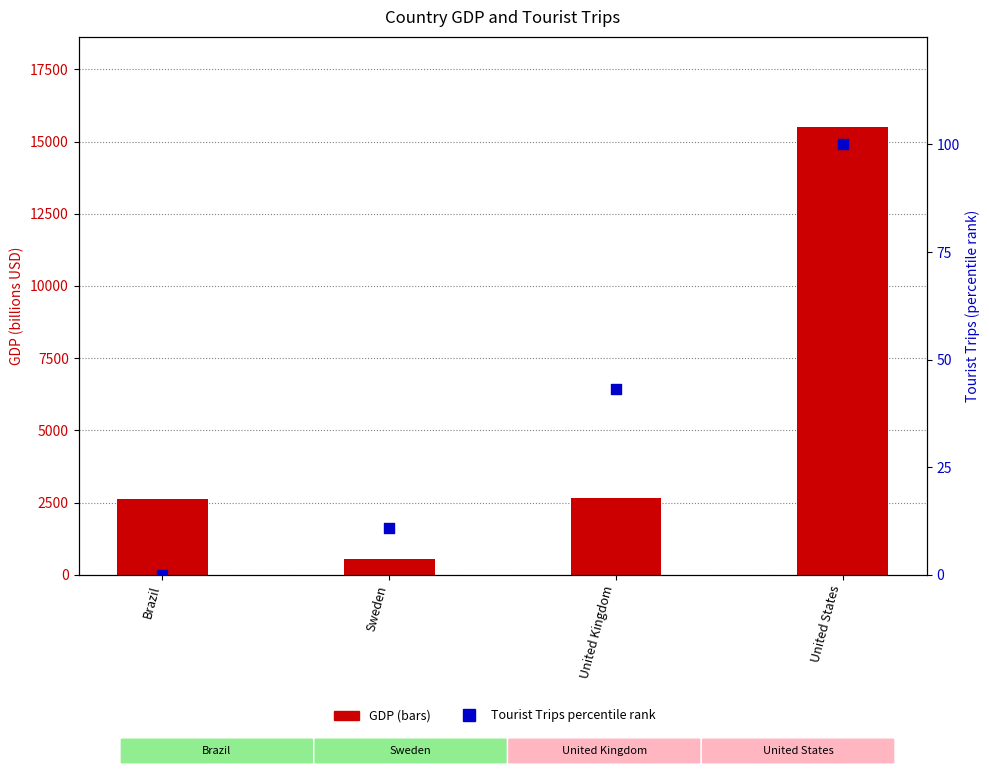

Which series has the largest total across all categories?

GDP